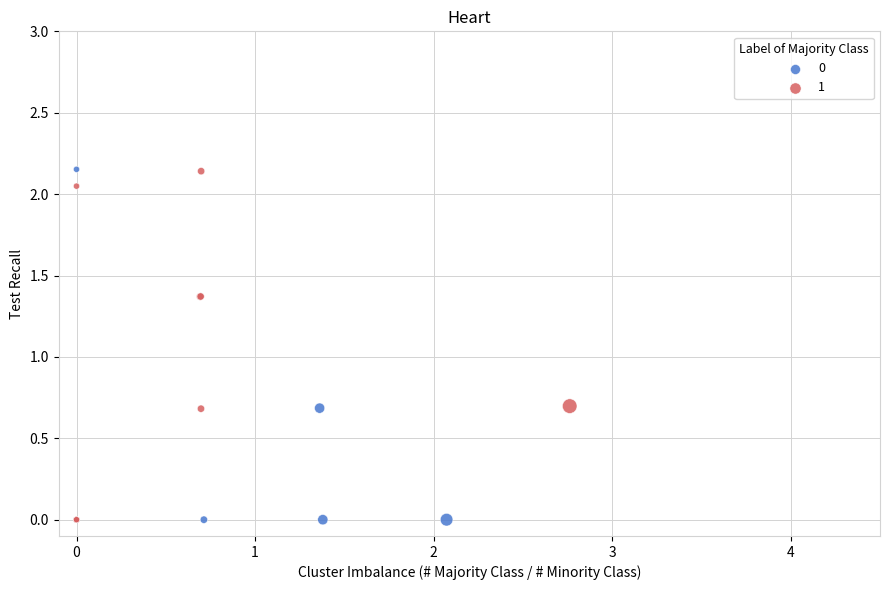

What are all the series names shown in the legend?

0, 1